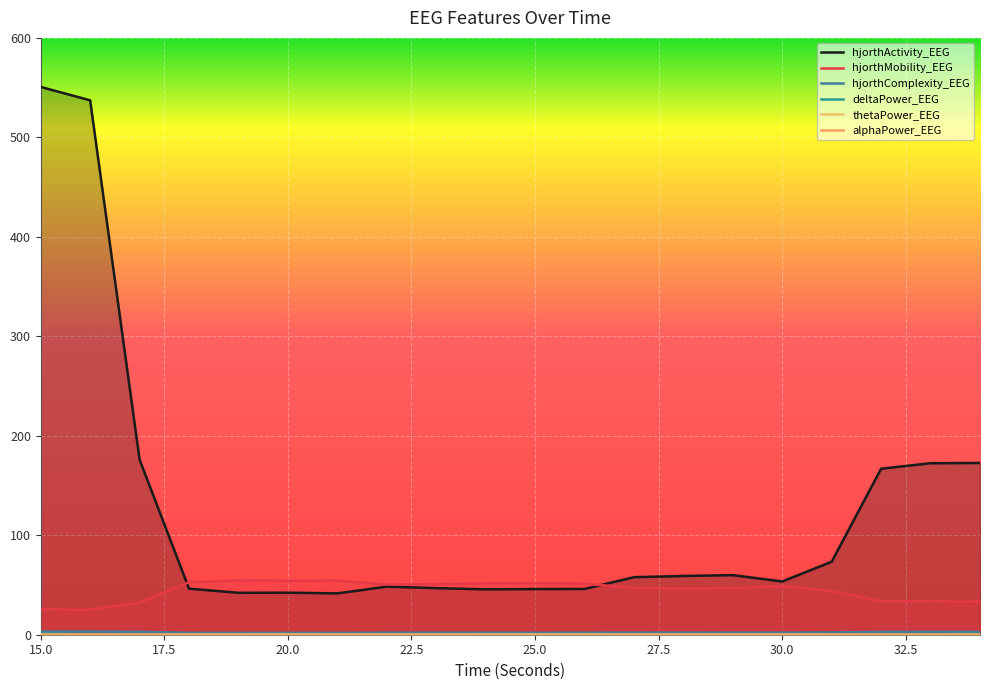

How many data points in hjorthMobility_EEG are less than 48?

10